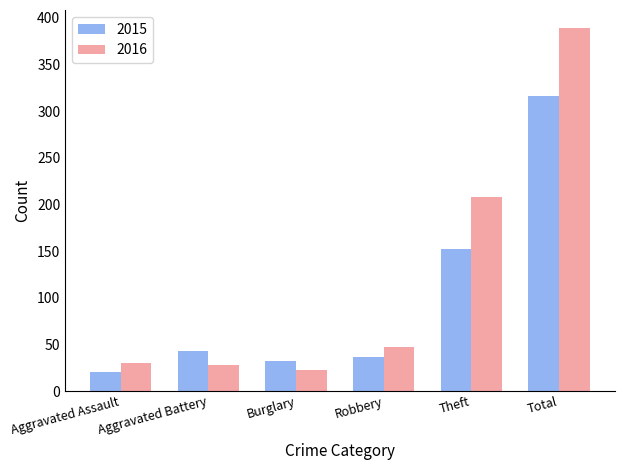

The 2016 series shows 30 at Aggravated Assault. True or false?

True